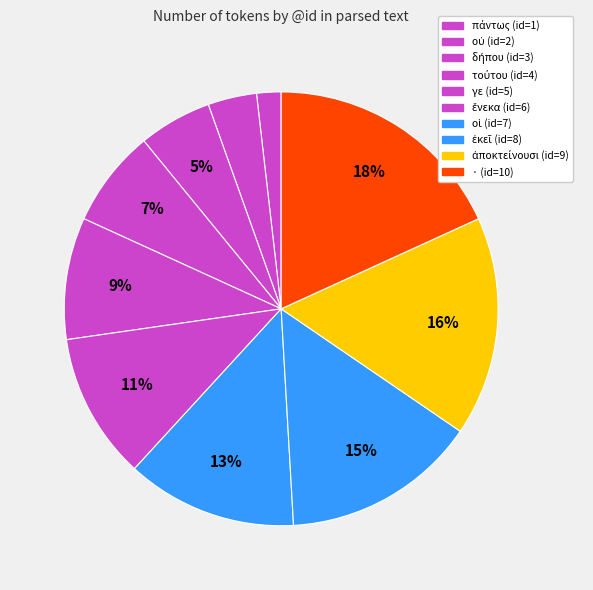

What portion of the pie excludes δήπου?

94.5%